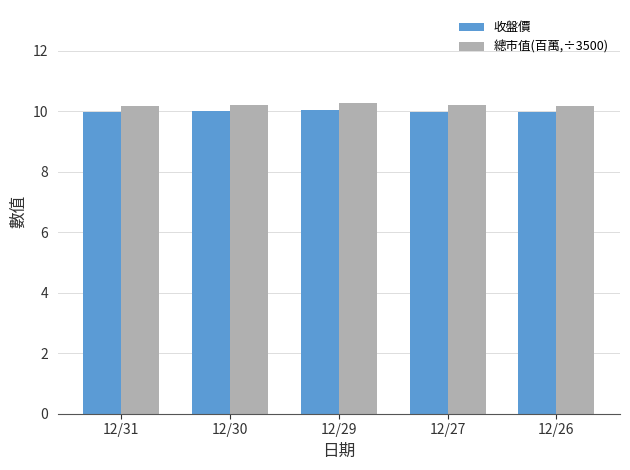

What is the maximum value for 總市值(百萬,÷3500)?

10.3